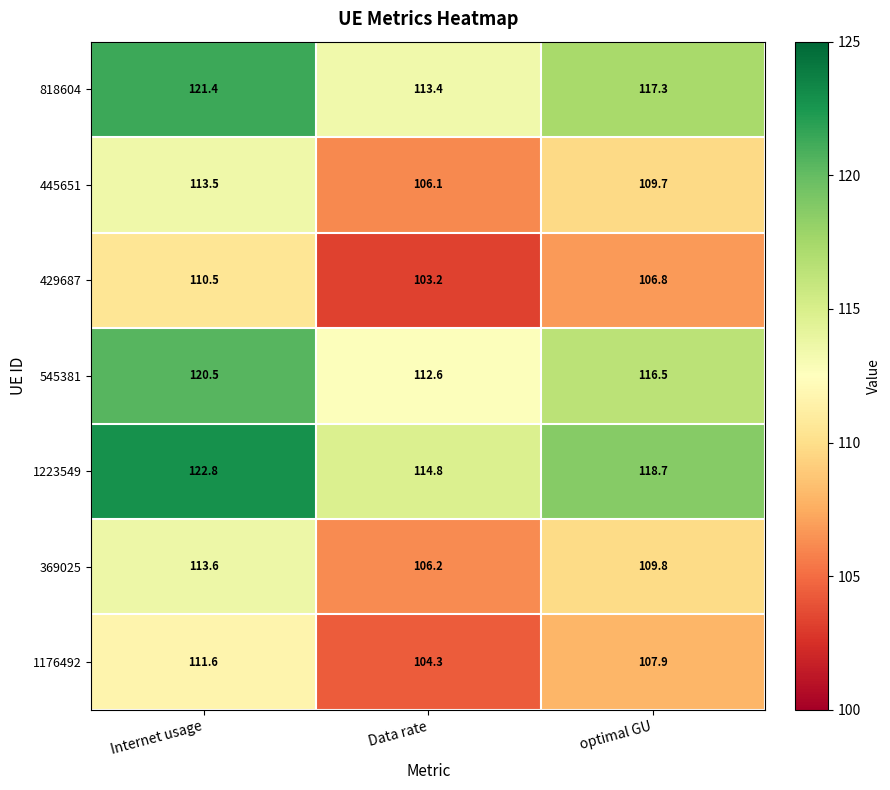

True or false: 1223549 has a value of 214.6 at Internet usage.

False